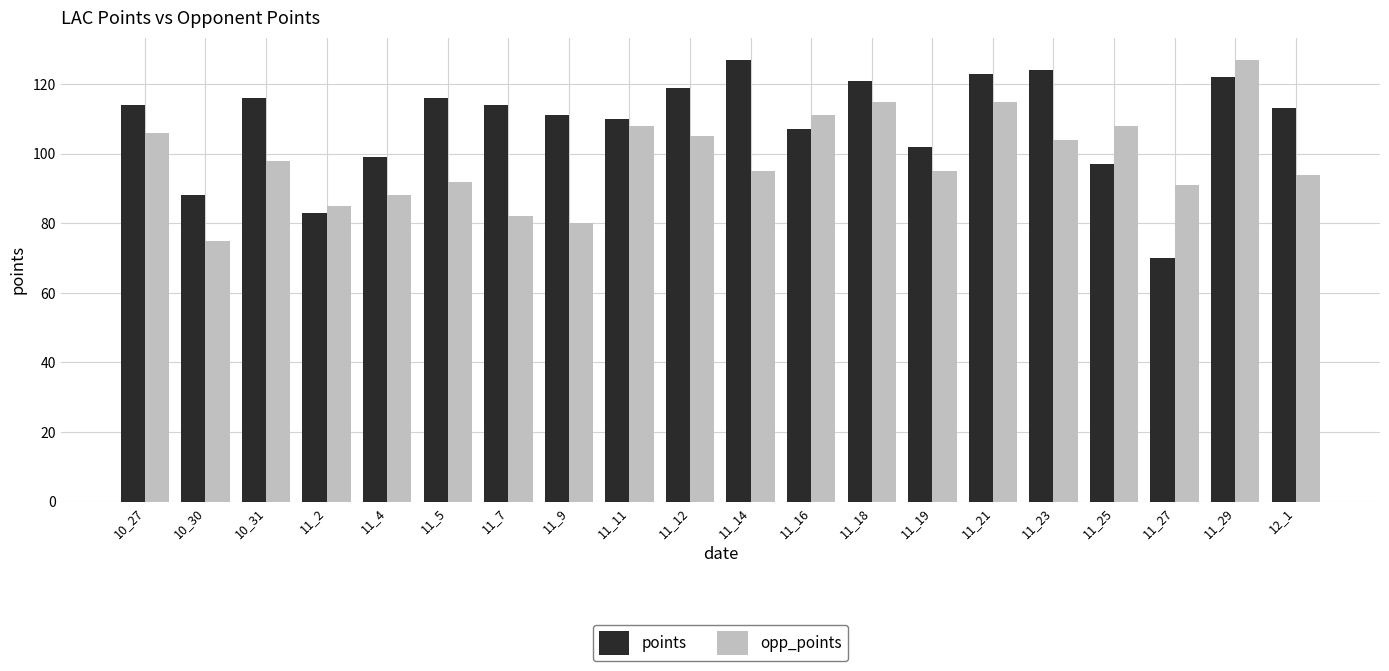

What is the maximum value for points?

127